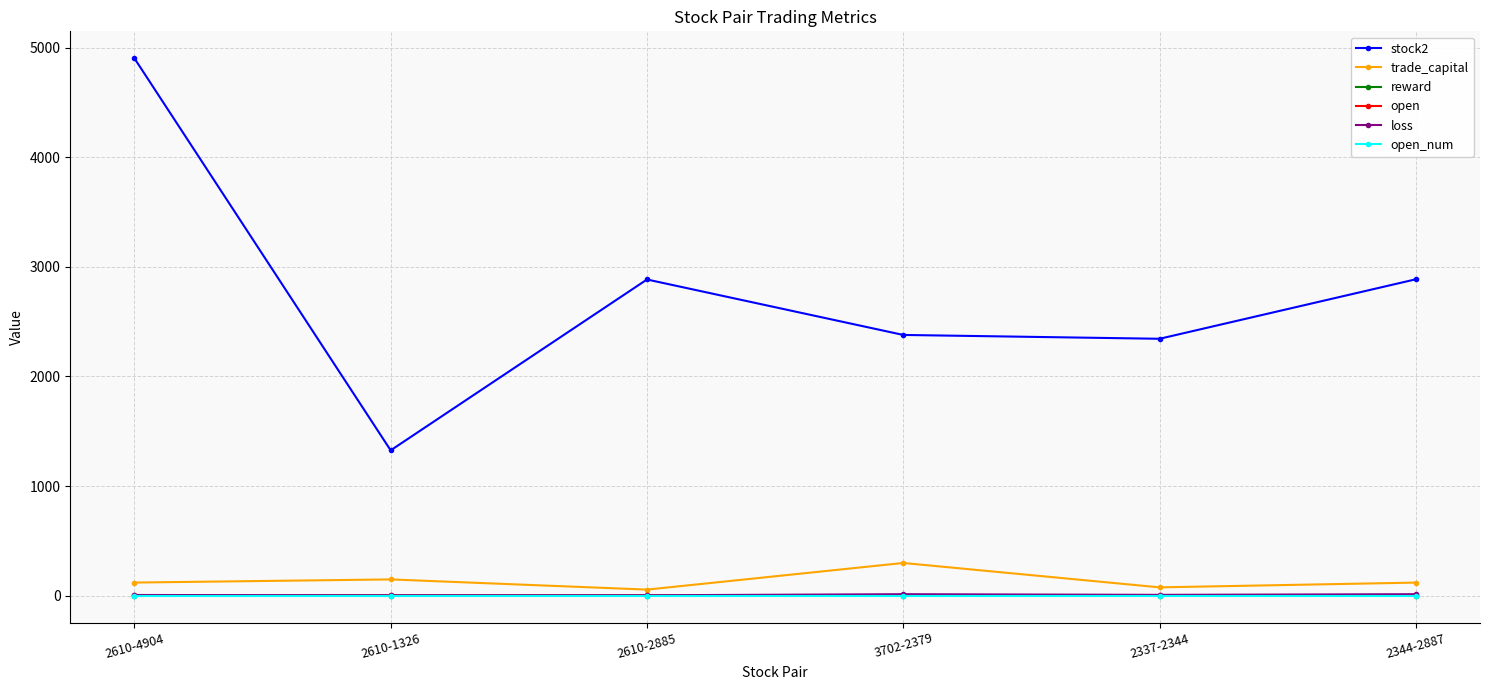

Which series has the largest range (max minus min)?

stock2